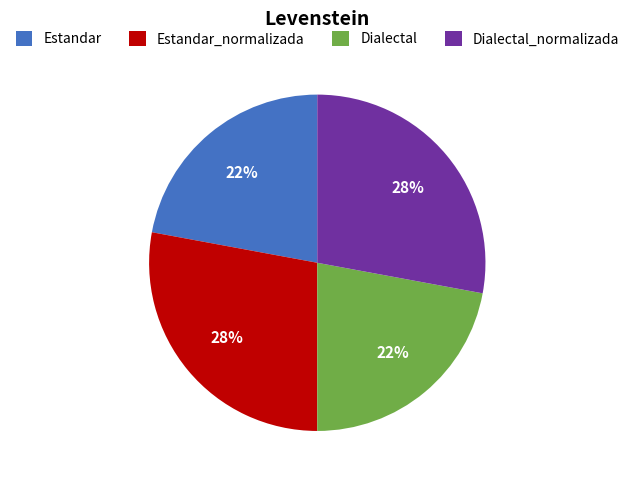

What percentage is the Estandar slice, to the nearest percent?

22%